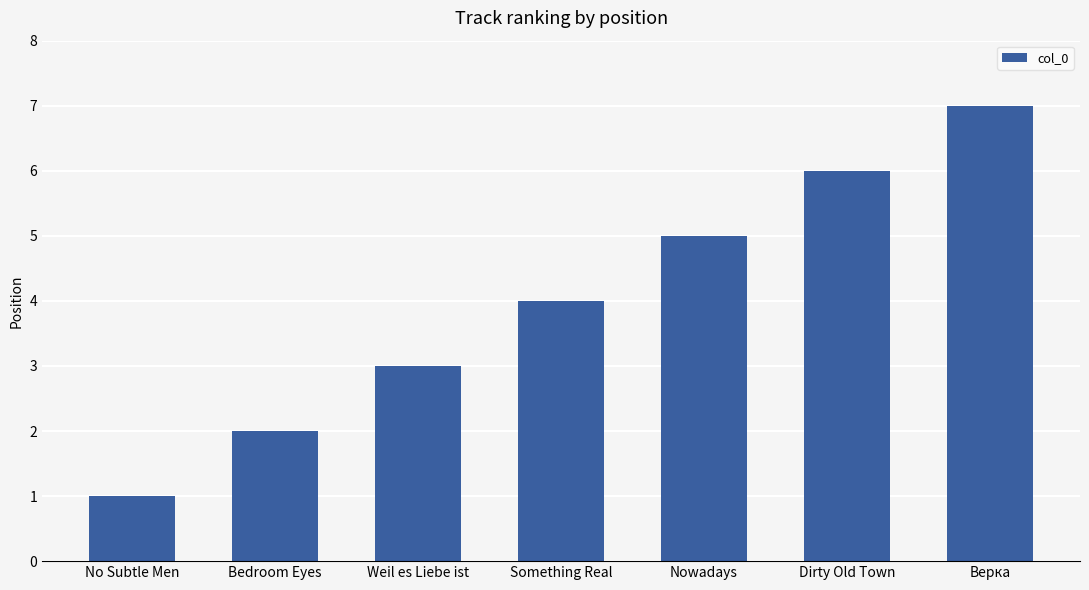

List the labels in order of value, smallest first.

No Subtle Men, Bedroom Eyes, Weil es Liebe ist, Something Real, Nowadays, Dirty Old Town, Верка